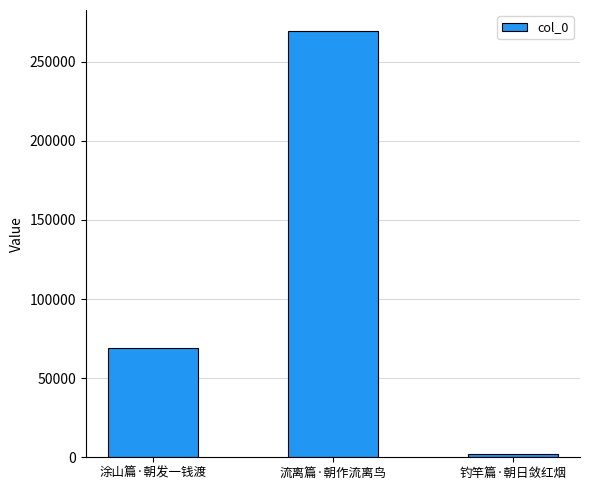

What is the sum of the values at 涂山篇·朝发一钱渡 and 钓竿篇·朝日敛红烟?

71657